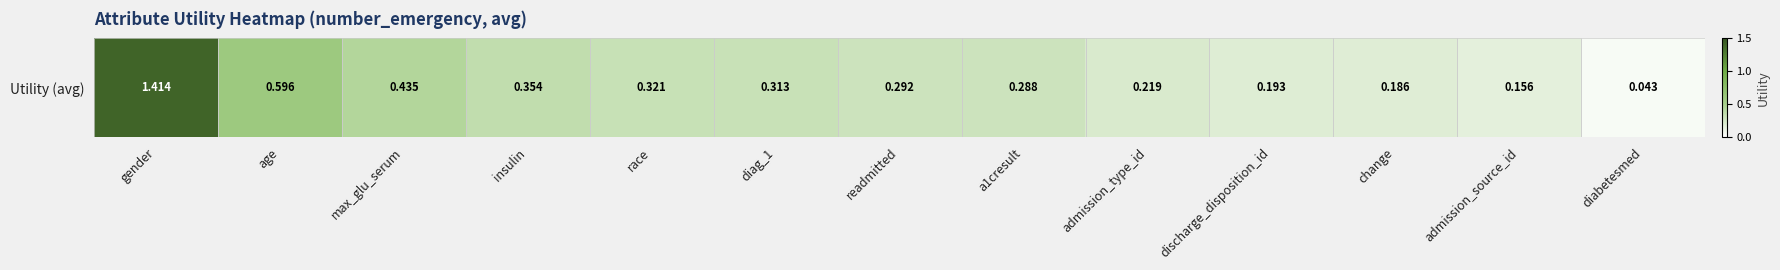

What is the greatest value displayed?

1.4